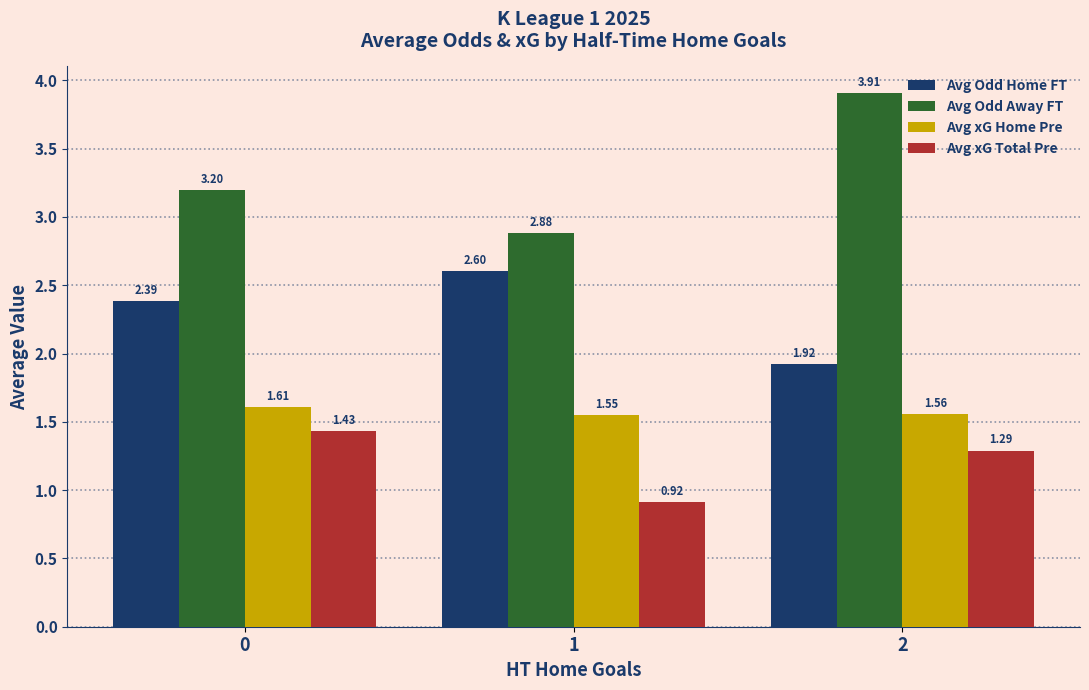

How many series are shown in this chart?

4